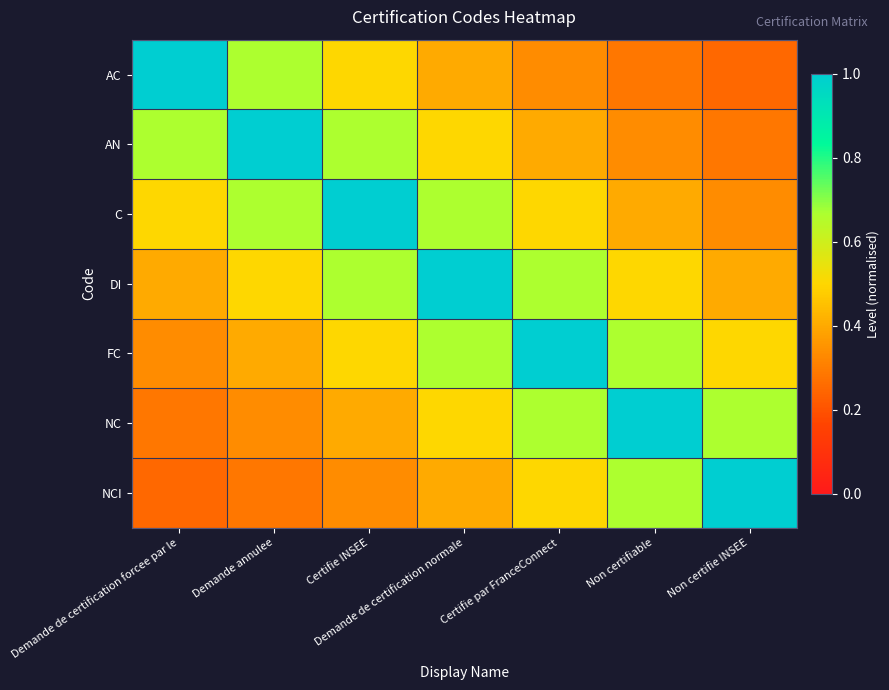

Reading left to right, transcribe all the data shown in this chart.

AC: Demande de certification forcee par le=1.0	Demande annulee=0.7	Certifie INSEE=0.5	Demande de certification normale=0.4	Certifie par FranceConnect=0.3	Non certifiable=0.3	Non certifie INSEE=0.2
AN: Demande de certification forcee par le=0.7	Demande annulee=1.0	Certifie INSEE=0.7	Demande de certification normale=0.5	Certifie par FranceConnect=0.4	Non certifiable=0.3	Non certifie INSEE=0.3
C: Demande de certification forcee par le=0.5	Demande annulee=0.7	Certifie INSEE=1.0	Demande de certification normale=0.7	Certifie par FranceConnect=0.5	Non certifiable=0.4	Non certifie INSEE=0.3
DI: Demande de certification forcee par le=0.4	Demande annulee=0.5	Certifie INSEE=0.7	Demande de certification normale=1.0	Certifie par FranceConnect=0.7	Non certifiable=0.5	Non certifie INSEE=0.4
FC: Demande de certification forcee par le=0.3	Demande annulee=0.4	Certifie INSEE=0.5	Demande de certification normale=0.7	Certifie par FranceConnect=1.0	Non certifiable=0.7	Non certifie INSEE=0.5
NC: Demande de certification forcee par le=0.3	Demande annulee=0.3	Certifie INSEE=0.4	Demande de certification normale=0.5	Certifie par FranceConnect=0.7	Non certifiable=1.0	Non certifie INSEE=0.7
NCI: Demande de certification forcee par le=0.2	Demande annulee=0.3	Certifie INSEE=0.3	Demande de certification normale=0.4	Certifie par FranceConnect=0.5	Non certifiable=0.7	Non certifie INSEE=1.0